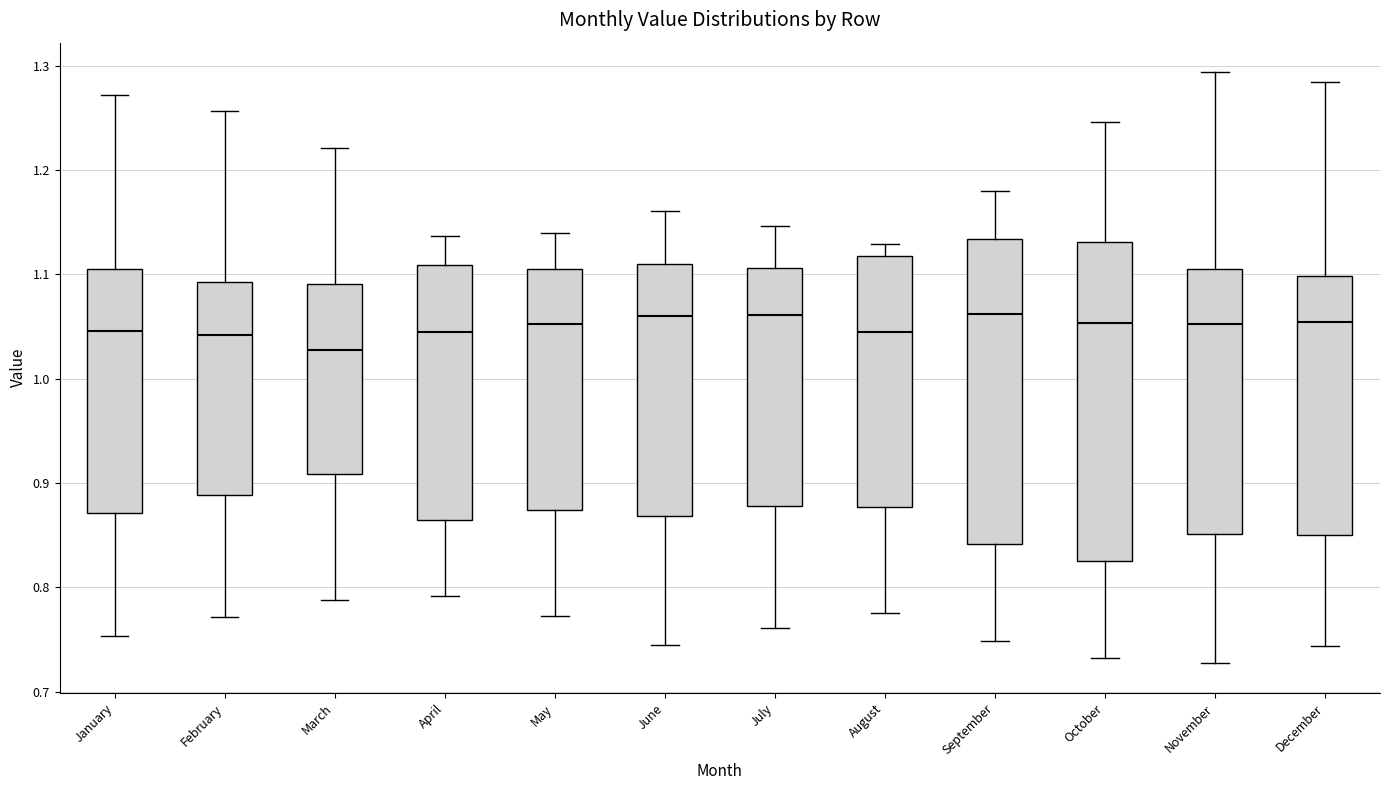

Reading left to right, transcribe this box plot: for each box, give where its median line is, the range the box spans, and where its two whiskers end, as read against the y-axis. The values are not printed on the chart, so give them approximately, as read against the axis.

January: median 1.05, box 0.87 to 1.10, whiskers 0.75 to 1.27
February: median 1.04, box 0.89 to 1.09, whiskers 0.77 to 1.26
March: median 1.03, box 0.91 to 1.09, whiskers 0.79 to 1.22
April: median 1.04, box 0.86 to 1.11, whiskers 0.79 to 1.14
May: median 1.05, box 0.87 to 1.11, whiskers 0.77 to 1.14
June: median 1.06, box 0.87 to 1.11, whiskers 0.74 to 1.16
July: median 1.06, box 0.88 to 1.11, whiskers 0.76 to 1.15
August: median 1.05, box 0.88 to 1.12, whiskers 0.78 to 1.13
September: median 1.06, box 0.84 to 1.13, whiskers 0.75 to 1.18
October: median 1.05, box 0.83 to 1.13, whiskers 0.73 to 1.25
November: median 1.05, box 0.85 to 1.10, whiskers 0.73 to 1.29
December: median 1.05, box 0.85 to 1.10, whiskers 0.74 to 1.28